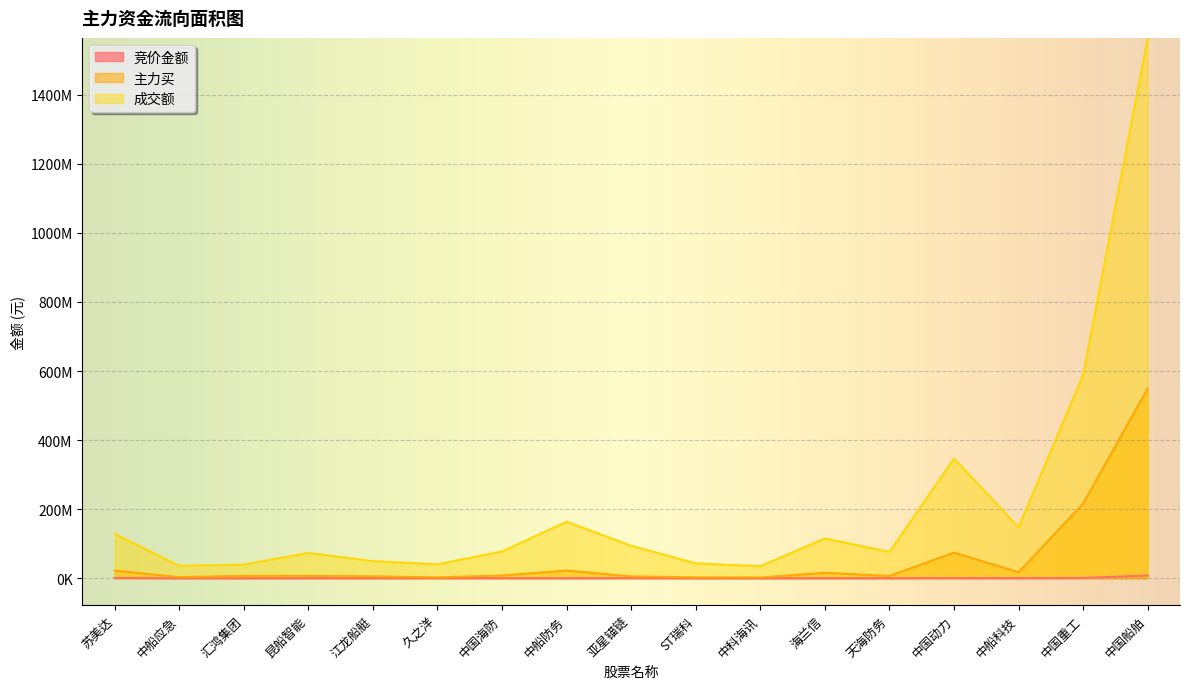

True or false: 竞价金额 and 成交额 intersect in this chart.

False